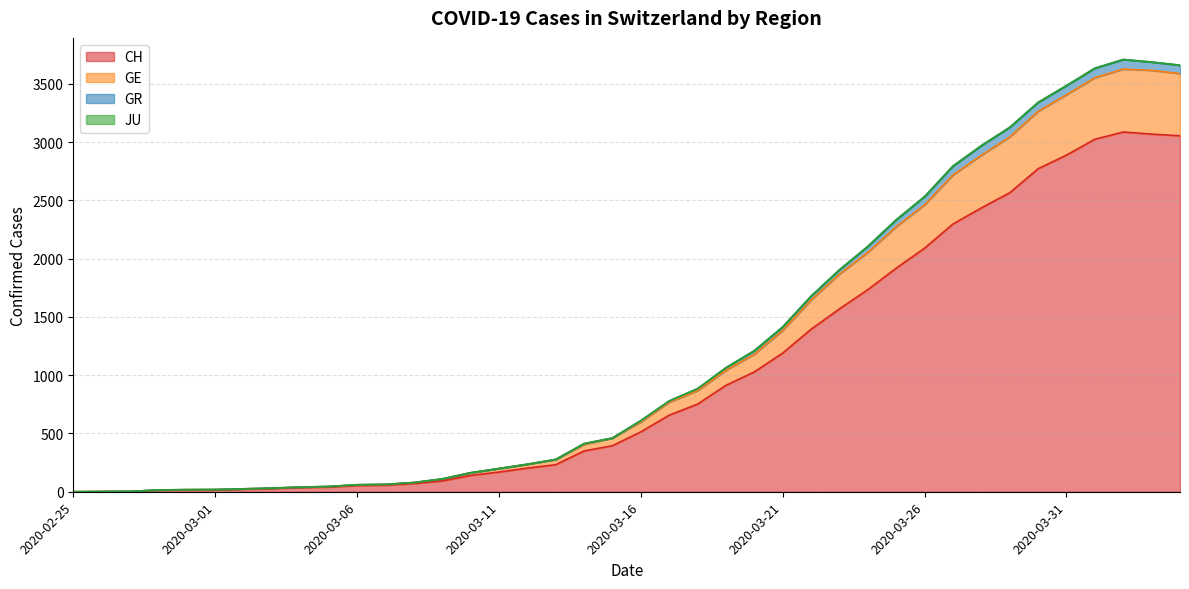

What is the maximum value for CH?

3086